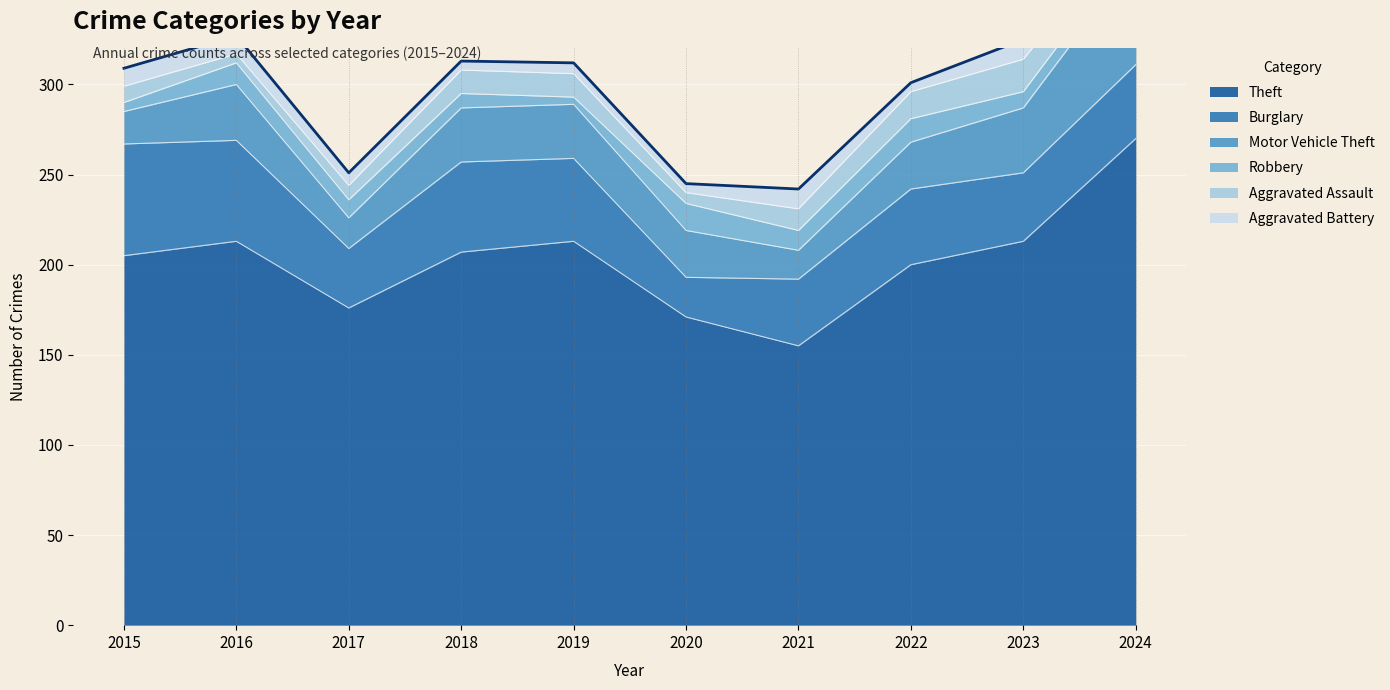

How many lines are shown in the chart?

6